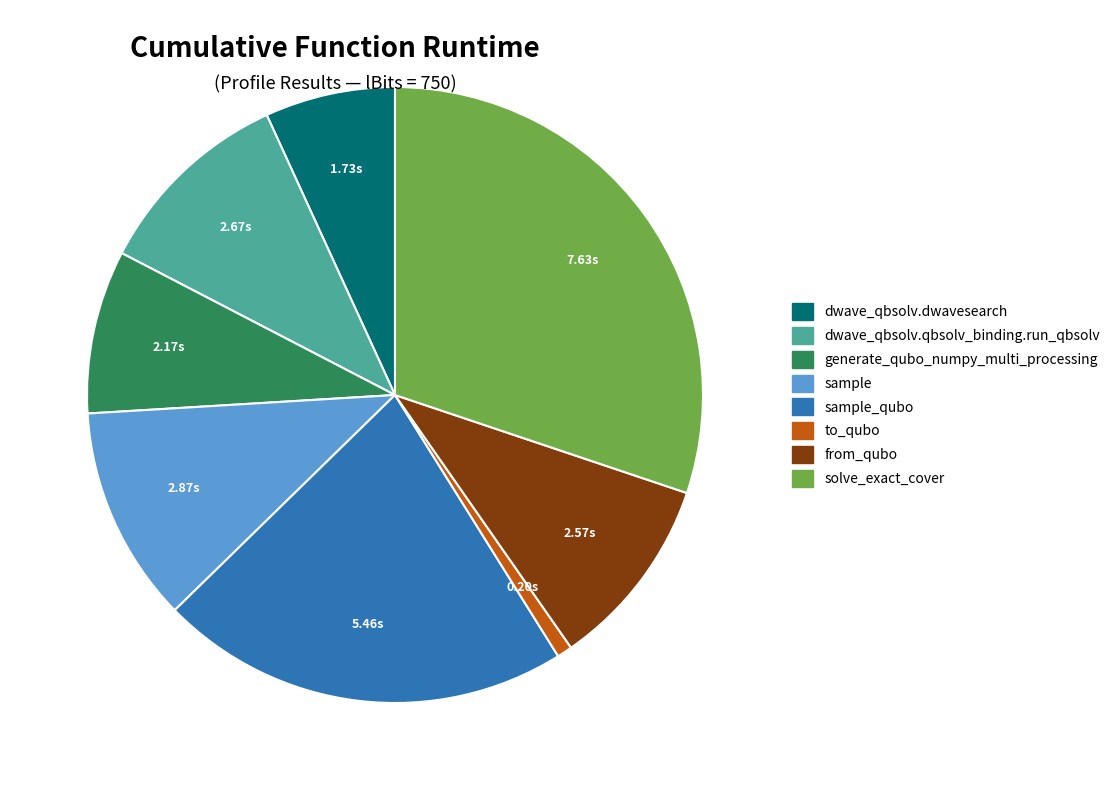

Is there any slice that represents more than half of the pie?

No